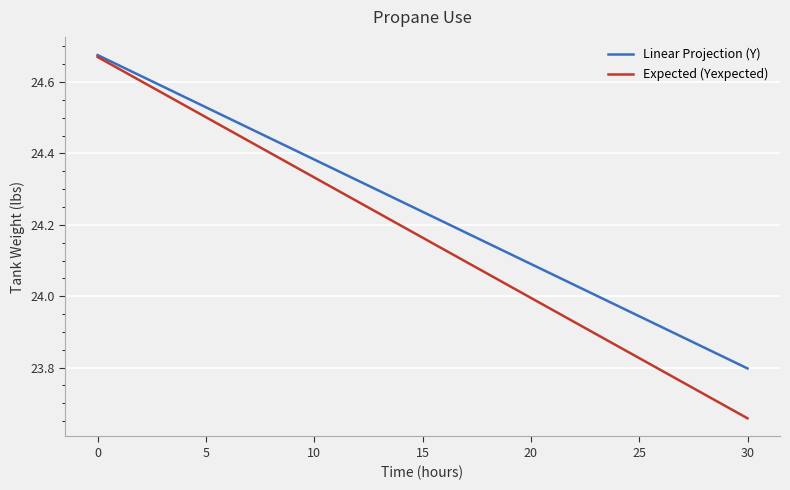

Count the number of categories in the chart.

31